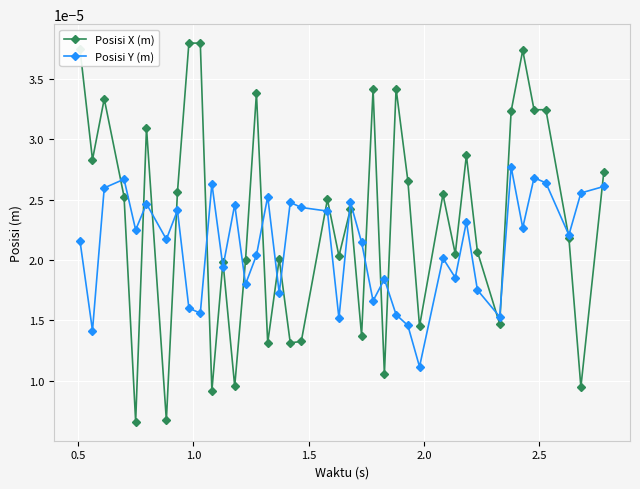

Which series has the widest spread of values?

Posisi X (m)